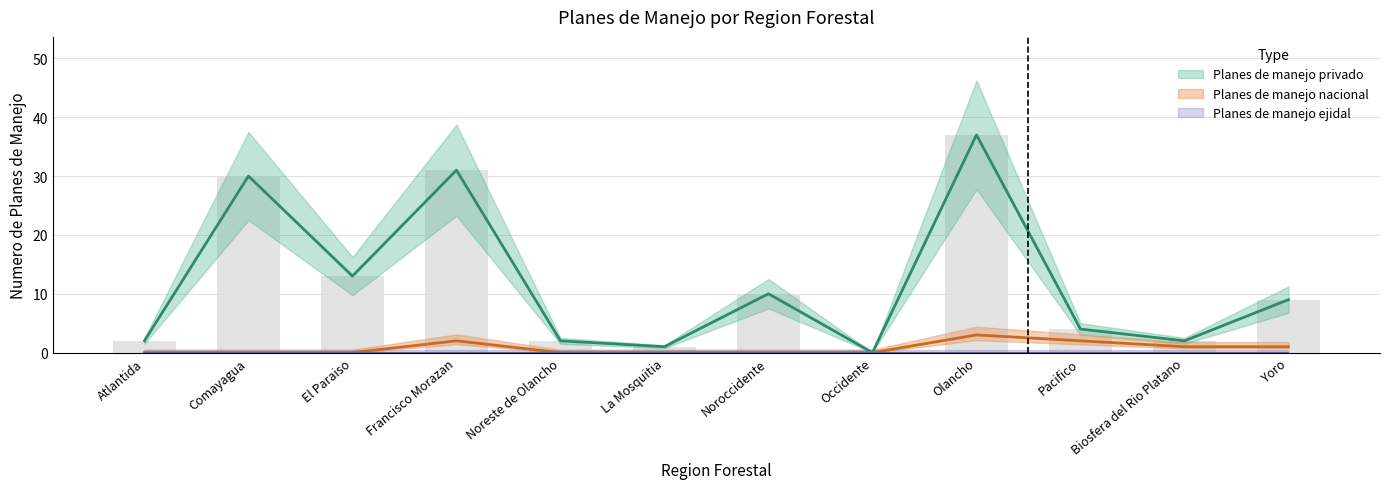

What is the label of the 1st bar from the right?

Yoro